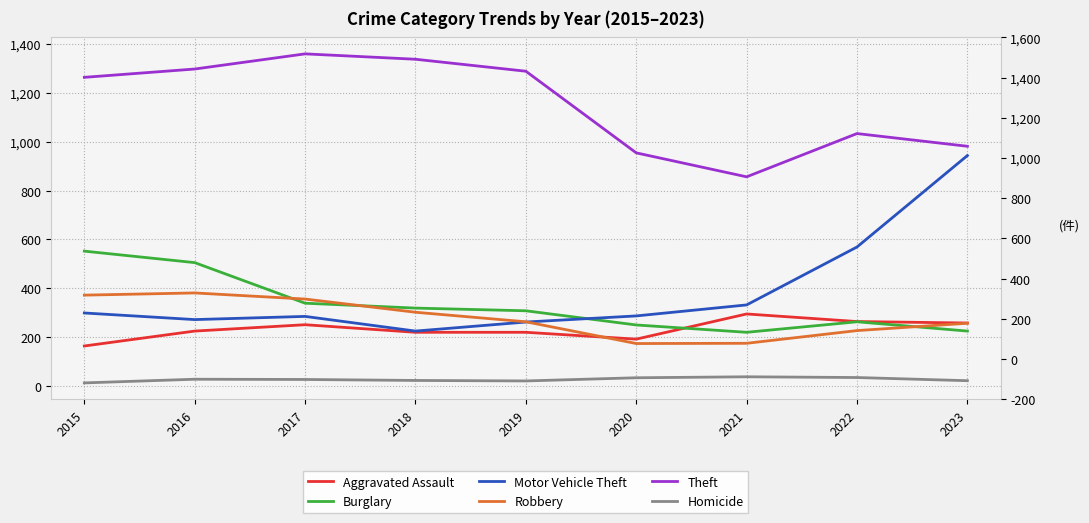

Where does the Homicide series first go above 27?

2016